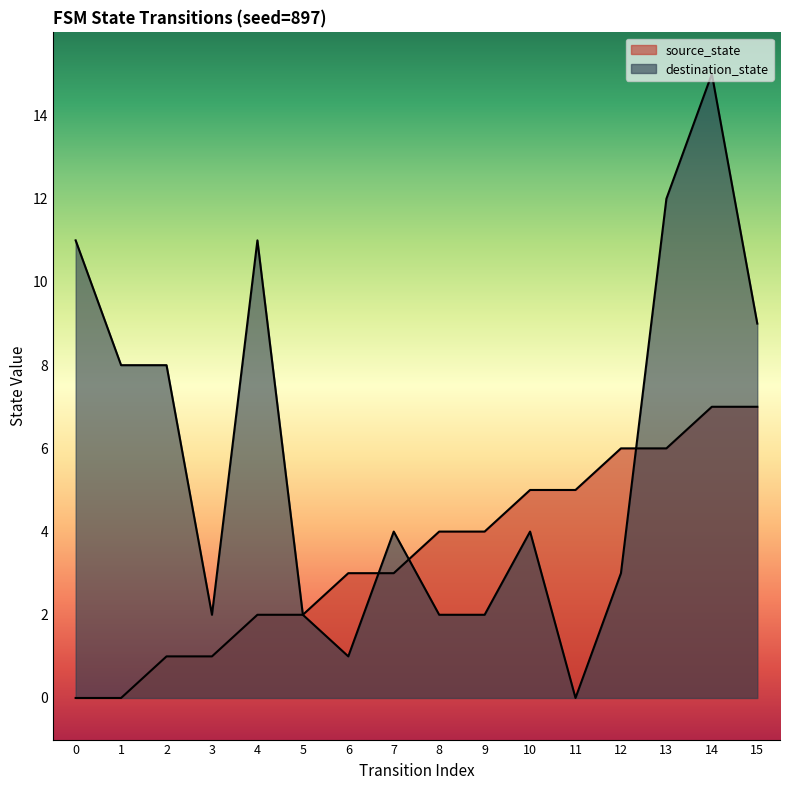

How many lines are shown in the chart?

2